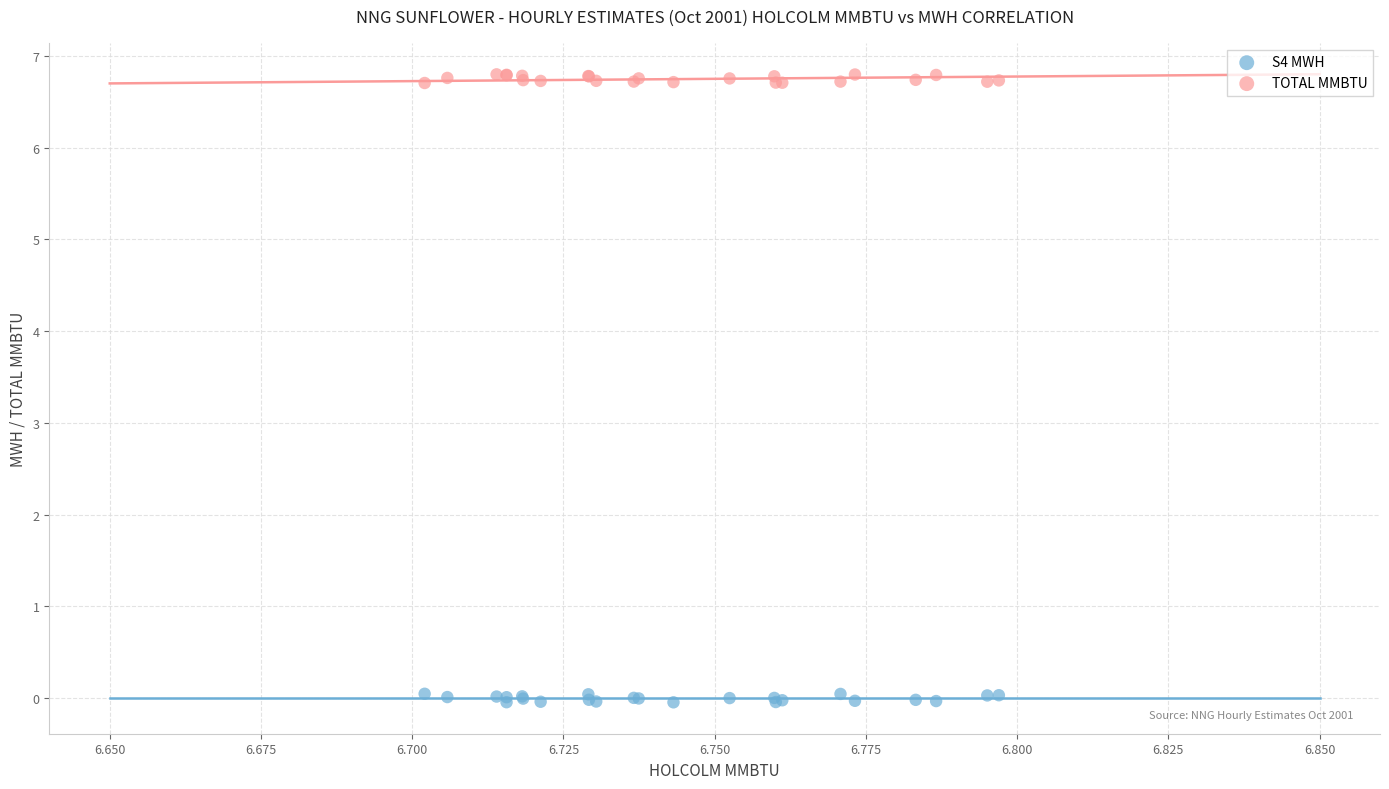

Which series contains the highest Y value?

TOTAL MMBTU